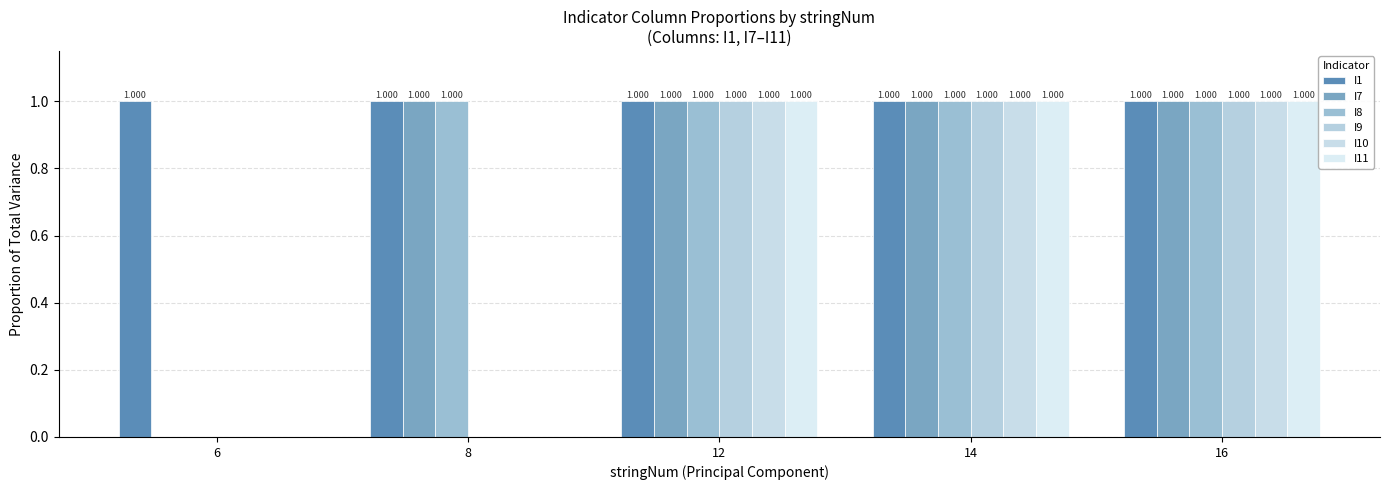

What are all the series names shown in the legend?

I1, I7, I8, I9, I10, I11